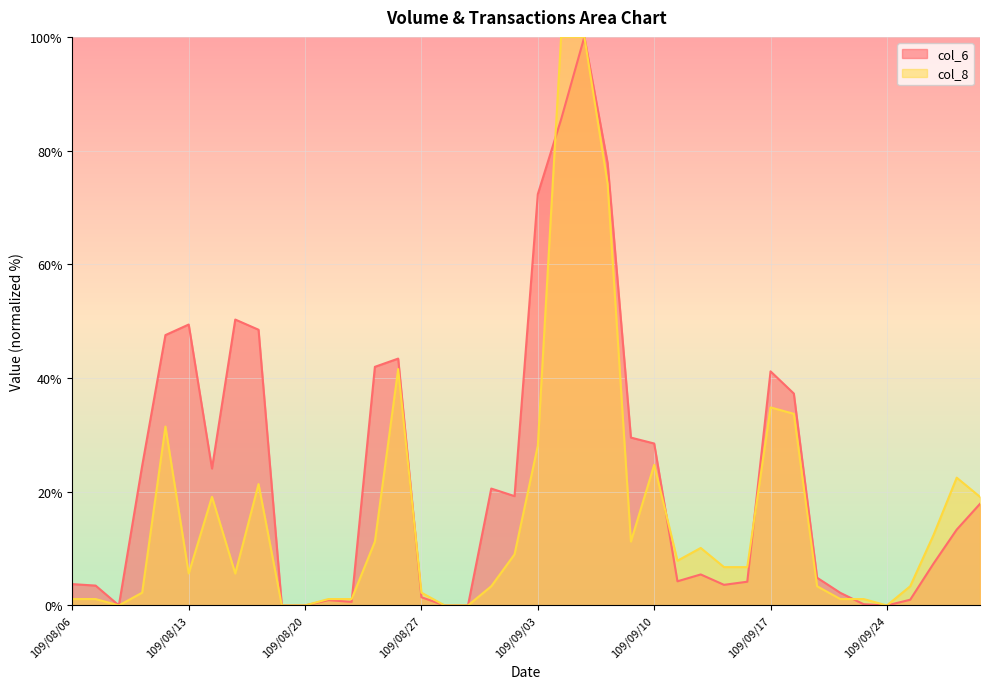

What position from the left is 109/09/30?

40